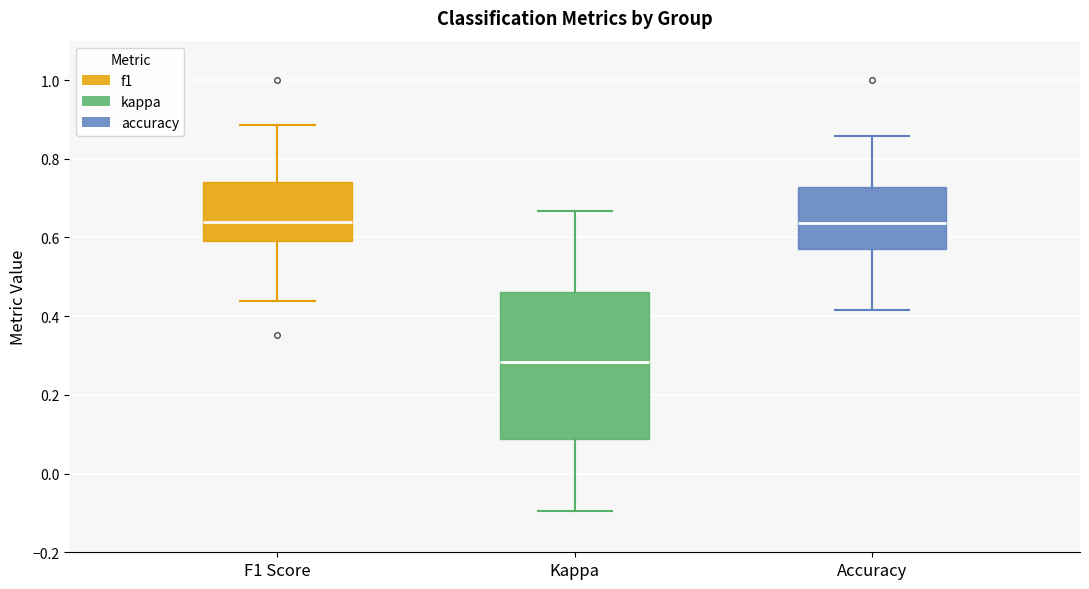

Which box is the tallest, from its lower edge to its upper edge?

Kappa